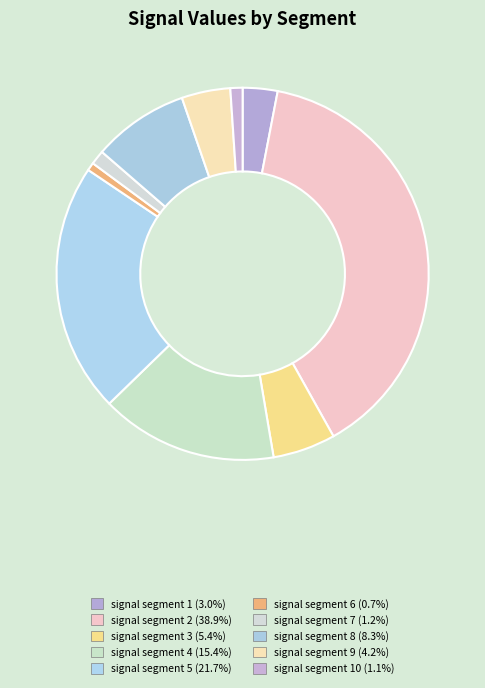

How many segments does this pie chart have?

10